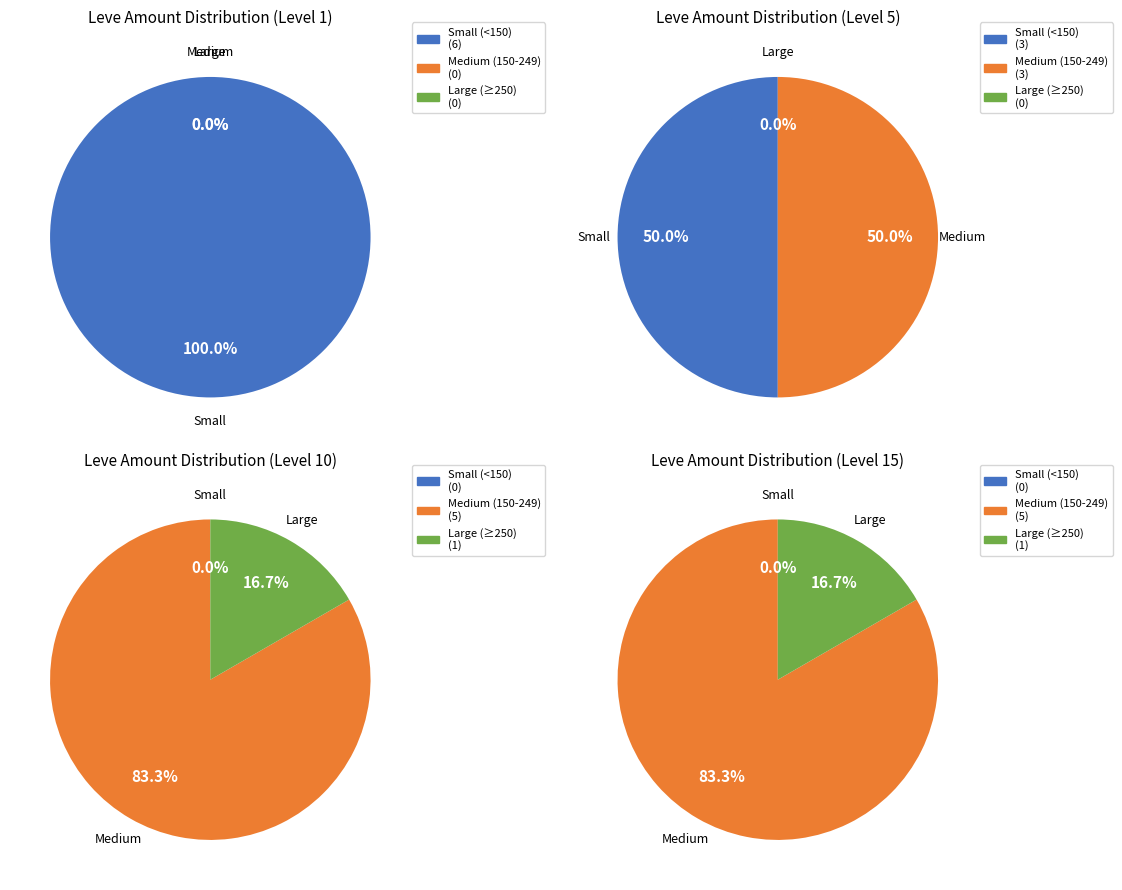

Is it true that 5 is 28% of the pie?

False